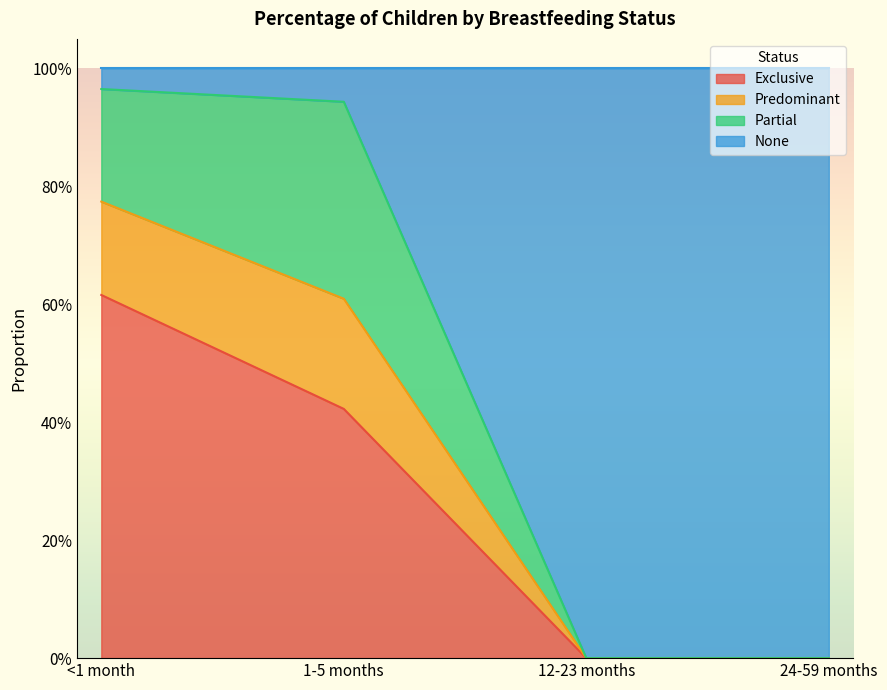

What are all the series names shown in the legend?

Exclusive, Predominant, Partial, None